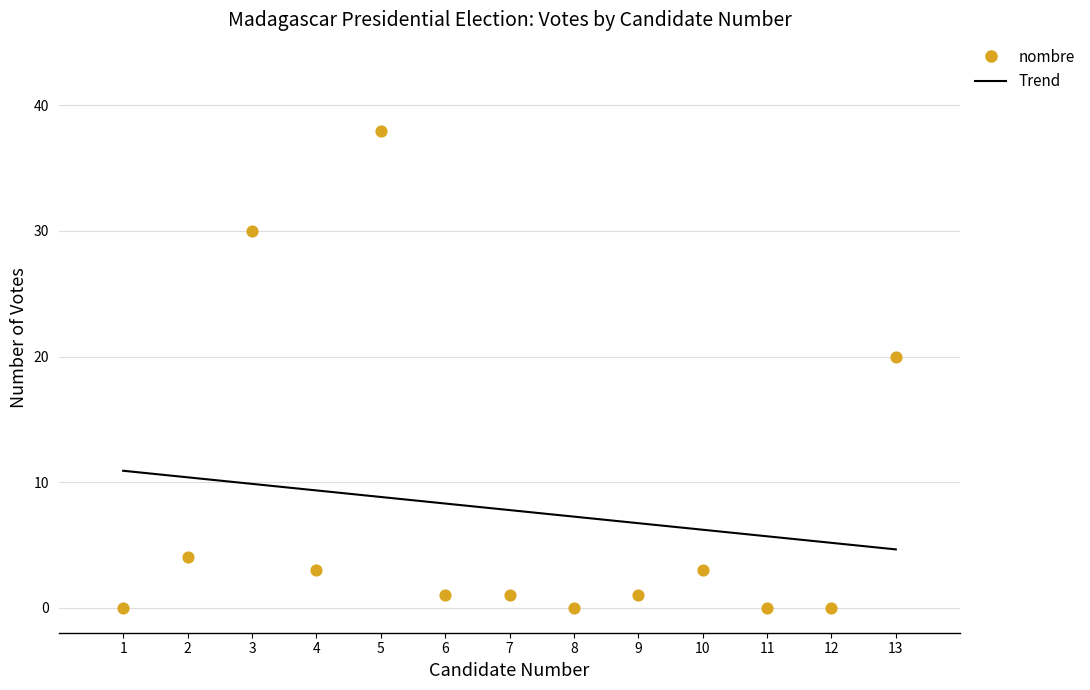

Between 8 and 11, which is larger?

8